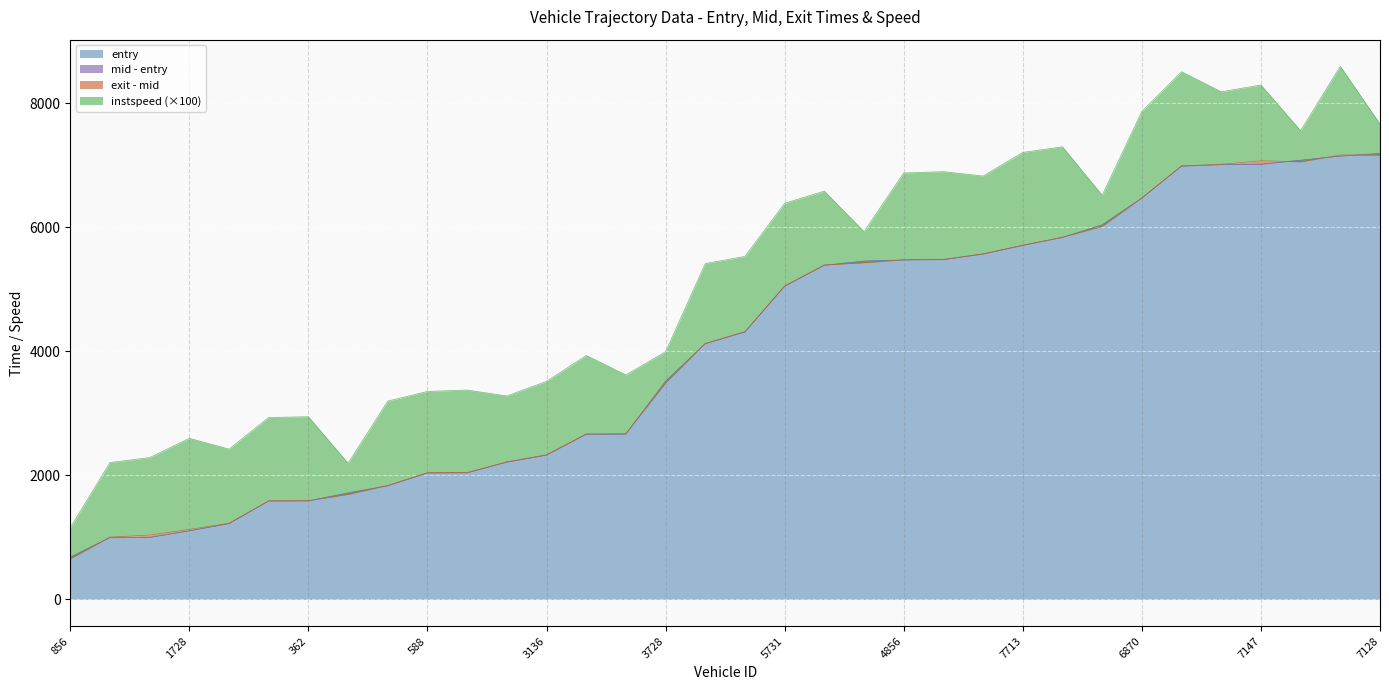

What is the label of the 31st point from the left?

7147